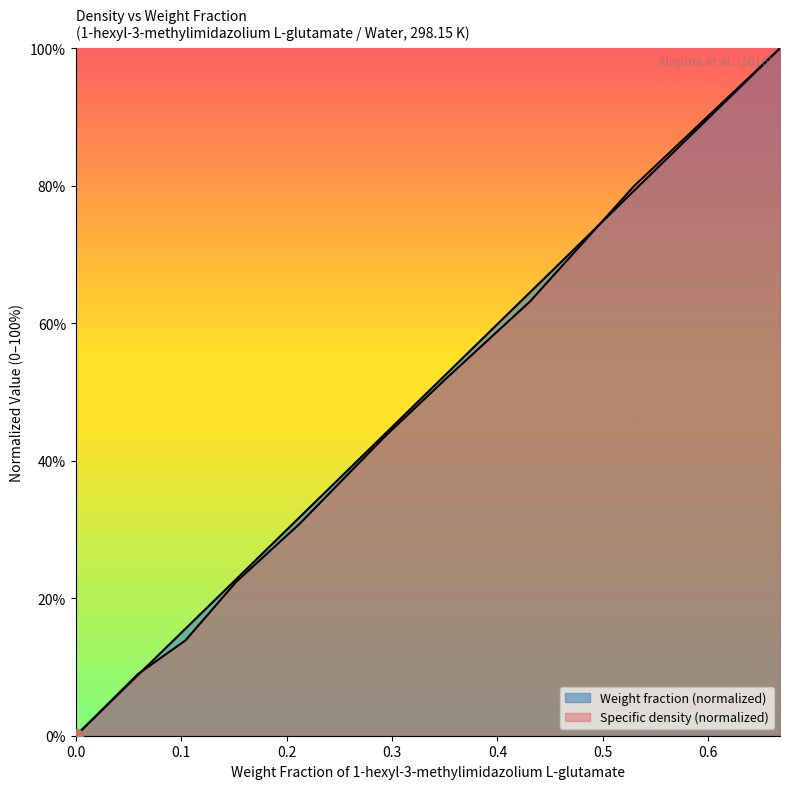

True or false: Specific density, kg/m3 has more than 2 points higher than both neighbors.

False